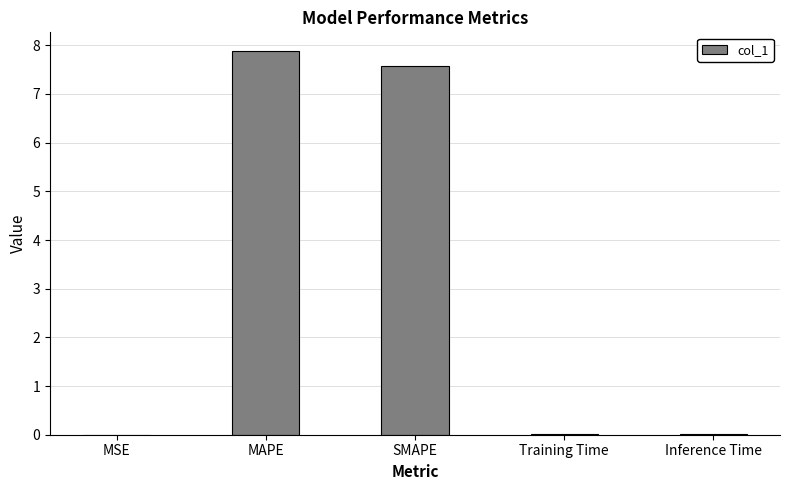

Read the value at SMAPE.

7.6